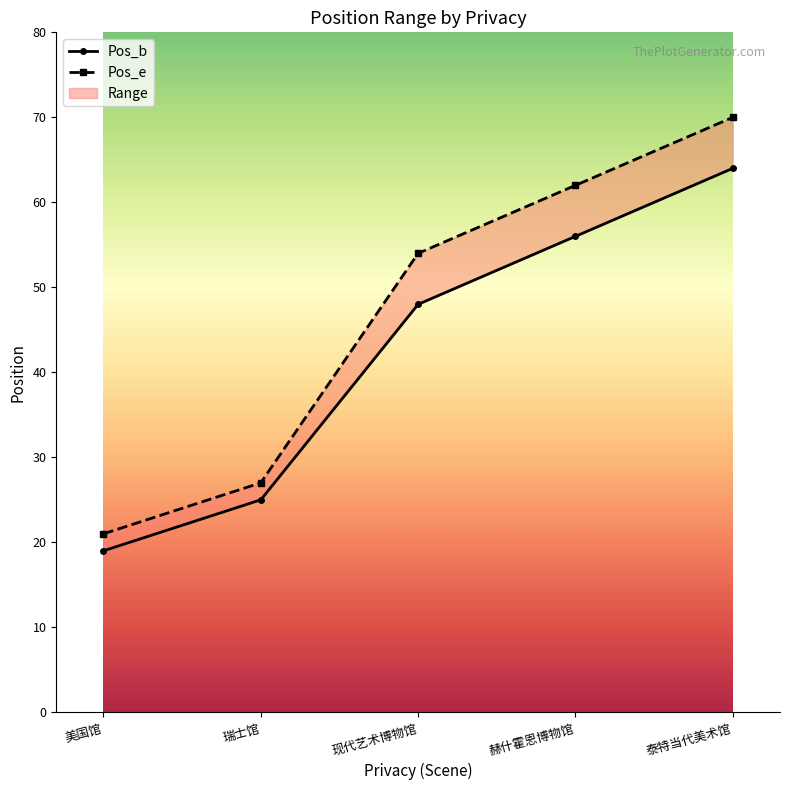

At which category does the chart reach its peak across all series?

泰特当代美术馆